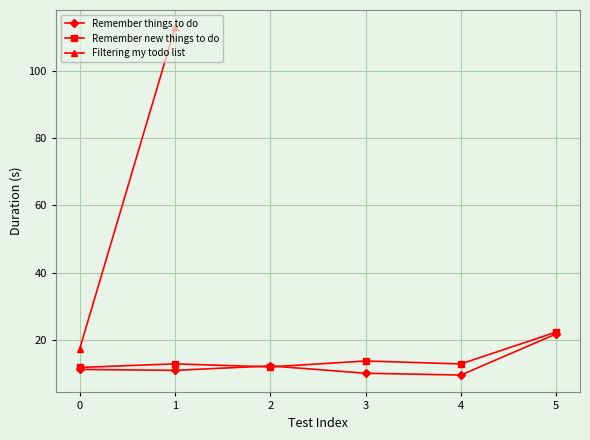

What is the value of the Remember new things to do point at the 4th from the left?

13.7